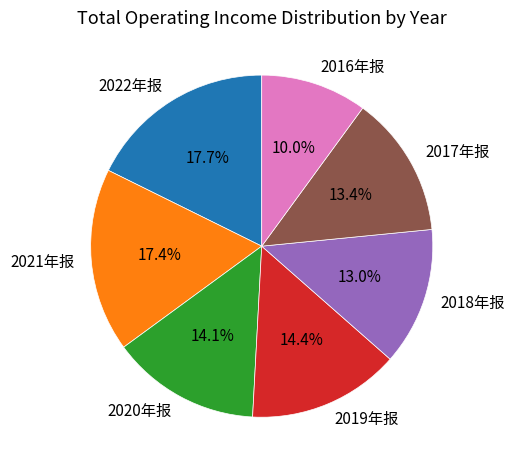

What percentage is the 2020年报 slice, to the nearest percent?

14%